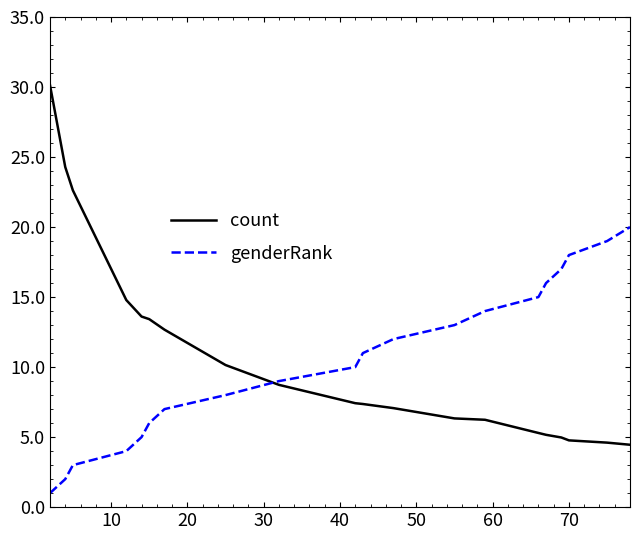

Which series has the widest spread of values?

count